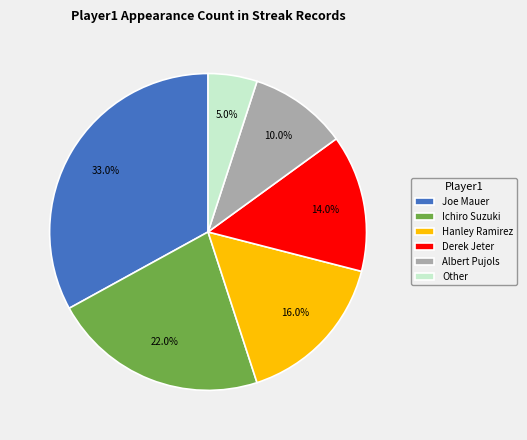

What is the smallest slice in the pie chart?

Other